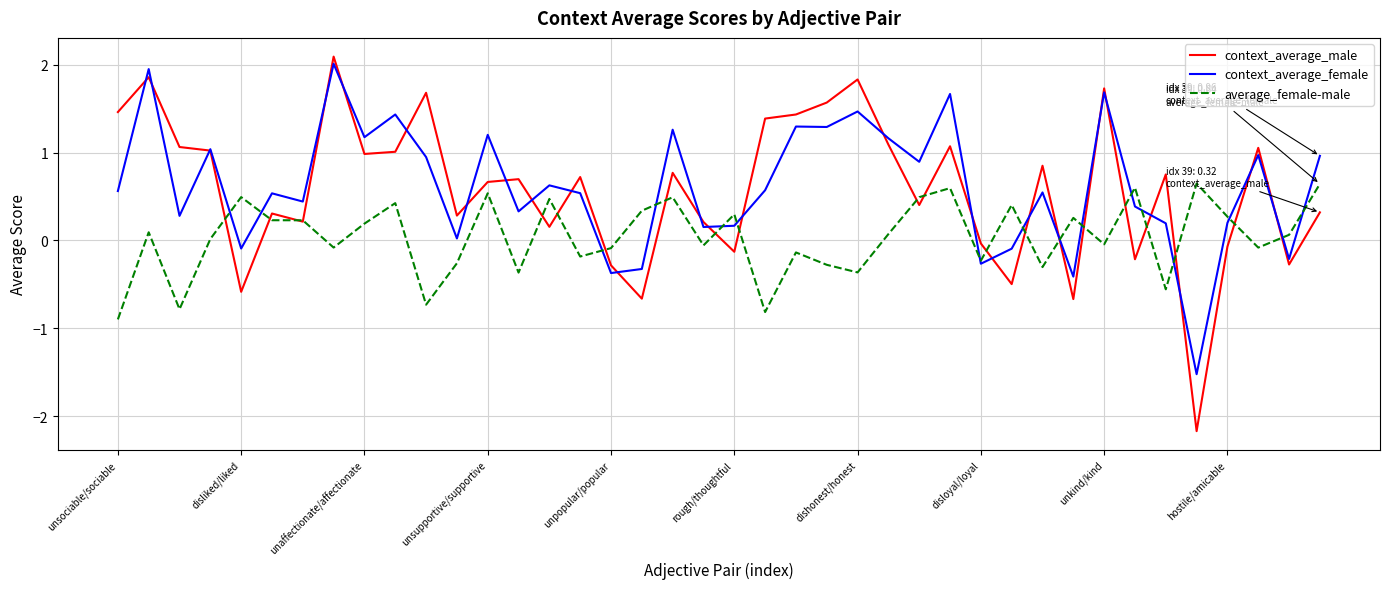

Which series has the widest spread of values?

context_average_male